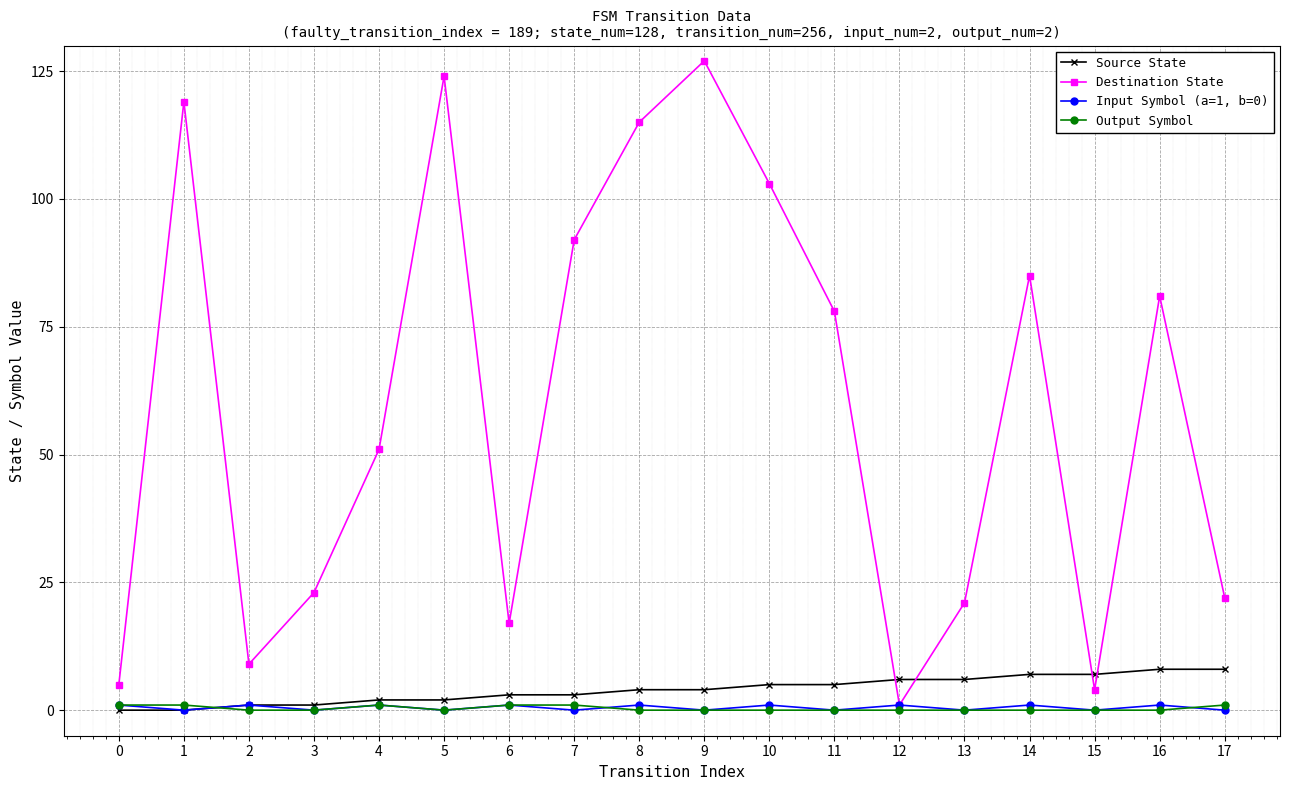

What is the sum of all Destination State values?

1077